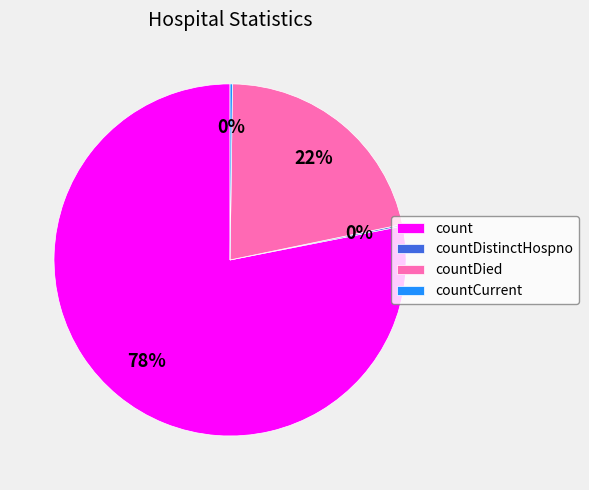

The countDied slice represents 29% of the pie. True or false?

False